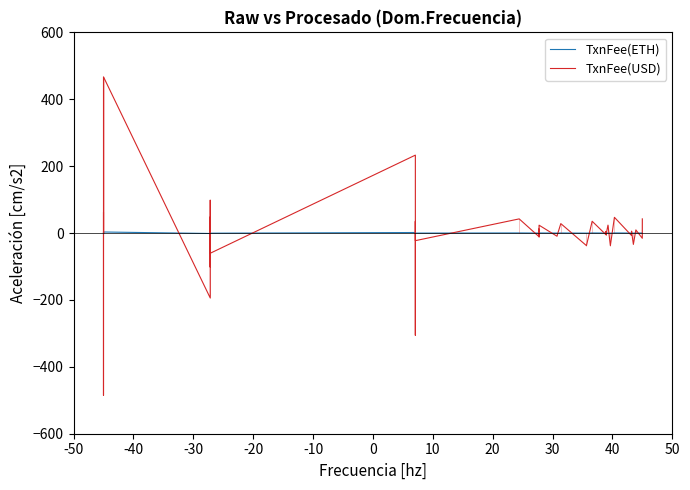

Reading left to right, what are all the values shown in this chart?

TxnFee(ETH): 0.4	-3.3	3.1	-1.3	0.7	-0.7	0.3	-0.4	0.3	-0.4	1.6	-2.0	0.2	-0.2	0.3	-0.1	0.1	-0.1	0.2	-0.1	0.2	-0.3	0.2	-0.0	0.0	-0.0	0.0	-0.0	0.0	-0.0	0.2	-0.3	0.3	-0.0	0.0	-0.2	0.1	-0.1	0.3
TxnFee(USD): 60.8	-485.1	466.9	-194.1	98.6	-102.1	48.1	-59.5	47.6	-60.4	232.9	-305.8	35.1	-22.8	42.3	-10.5	12.3	-11.8	23.5	-9.4	28.2	-37.6	35.3	-4.7	4.7	-4.7	4.7	-4.7	4.7	-4.7	23.7	-37.6	47.0	-7.1	5.6	-33.9	9.4	-15.5	42.4